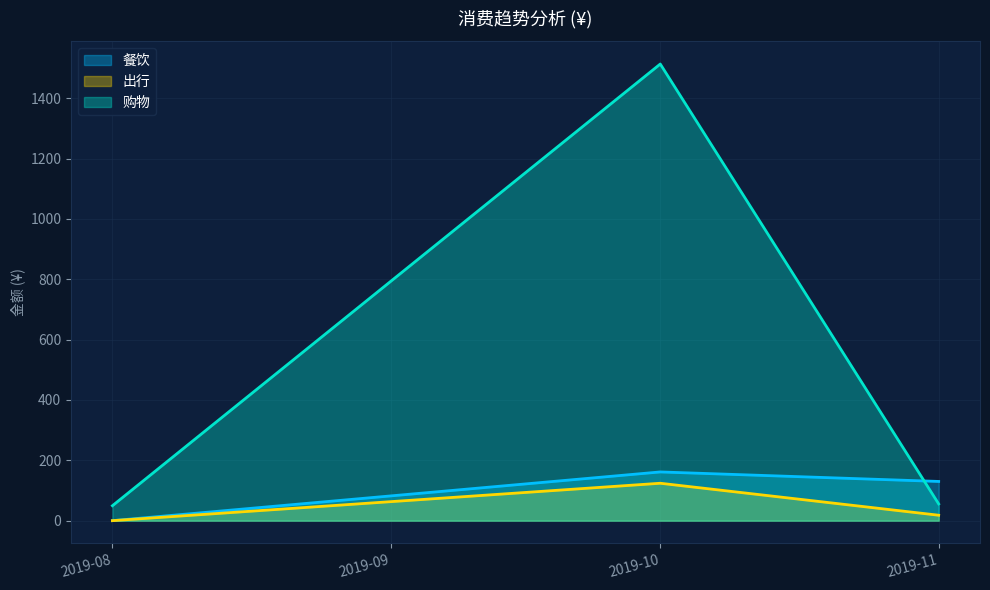

At which label is 购物 closest to 781?

2019-11